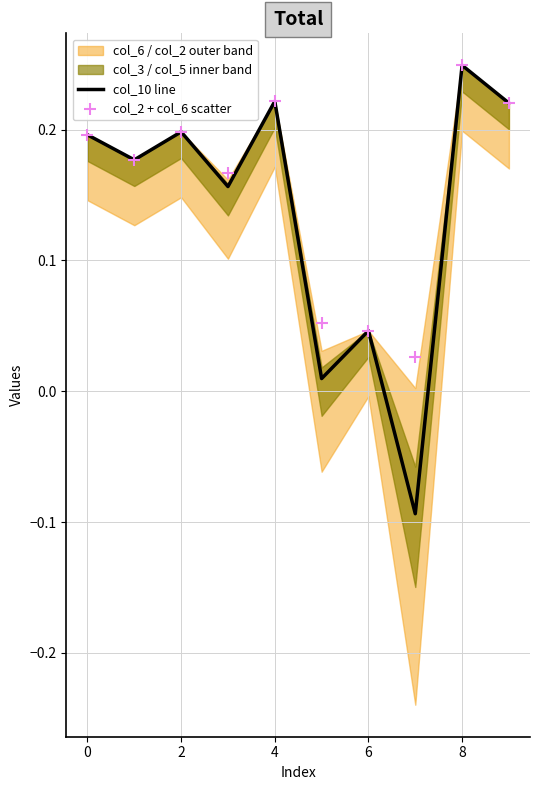

At which category is the sum across all series the highest?

8